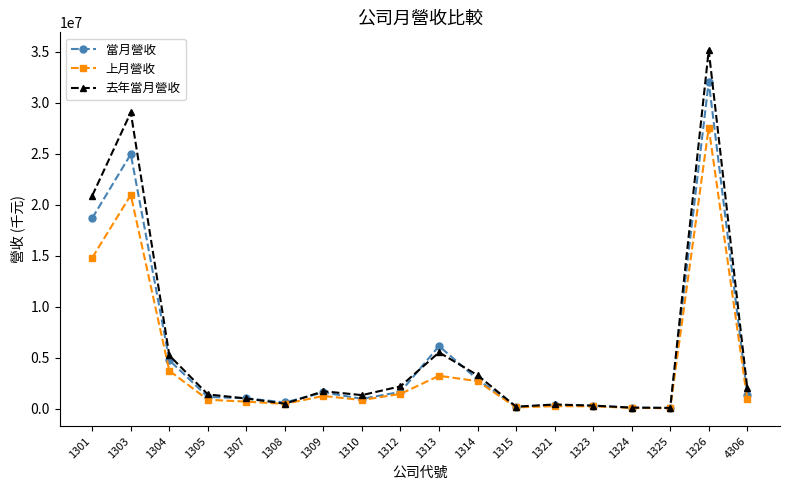

At how many categories does at least one series exceed 34375900?

1